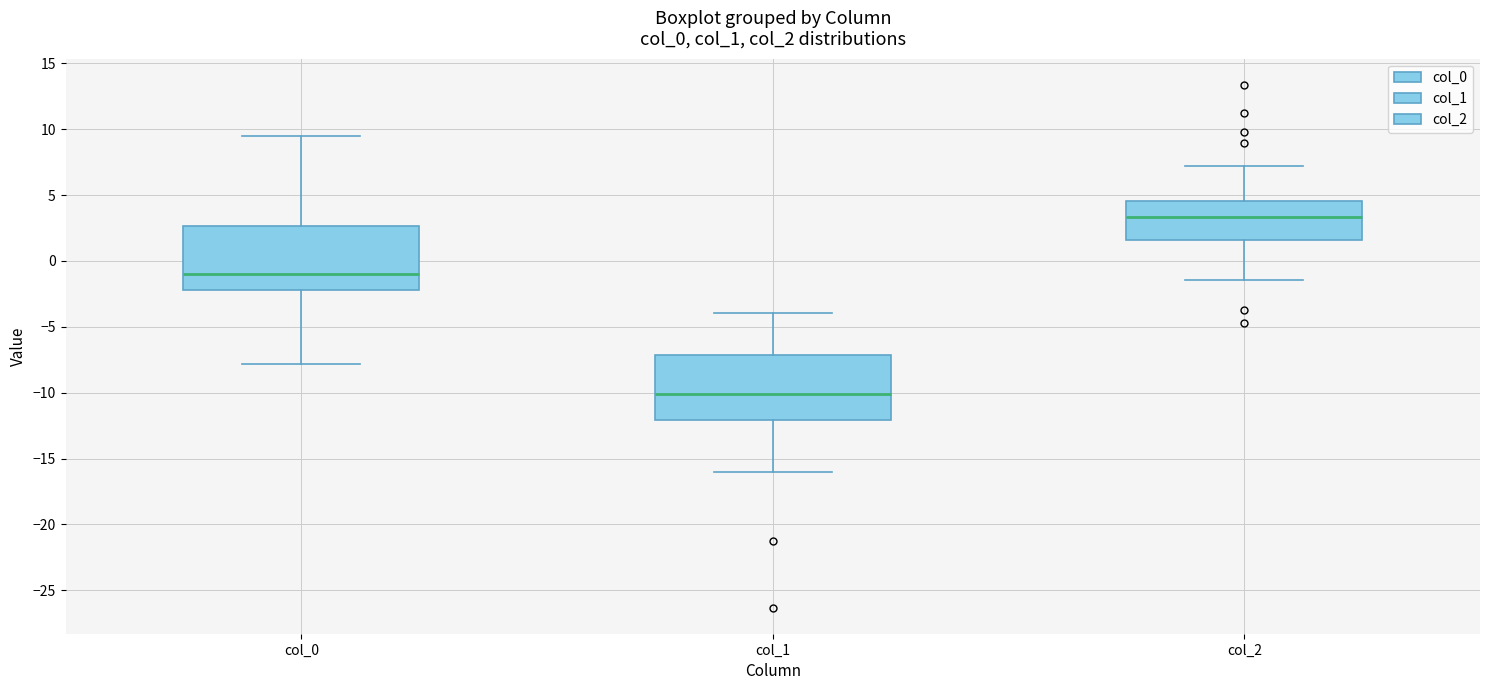

Reading left to right, read every box against the y-axis: the position of its median line, the range the box covers, and the ends of its whiskers. The values are not printed on the chart, so give them approximately, as read against the axis.

col_0: median -1.0, box -2.0 to 2.5, whiskers -8.0 to 9.5
col_1: median -10.0, box -12.0 to -7.0, whiskers -16.0 to -4.0
col_2: median 3.5, box 1.5 to 4.5, whiskers -1.5 to 7.0